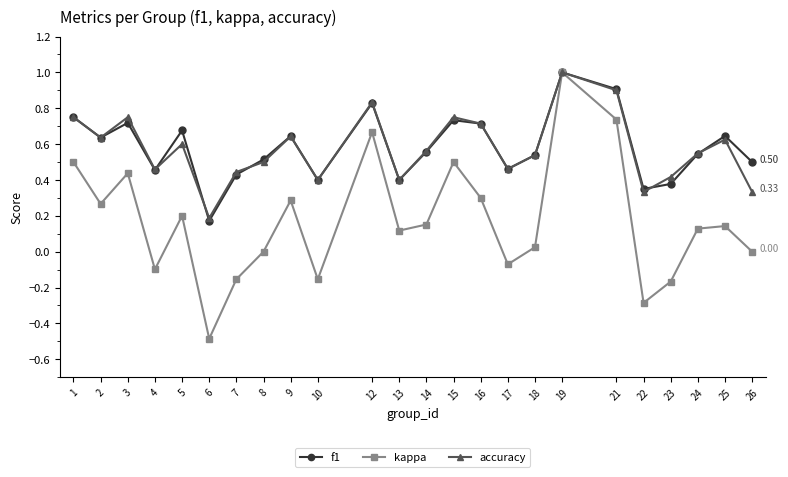

Is the value of kappa at 22 greater than the value of accuracy at 5?

No